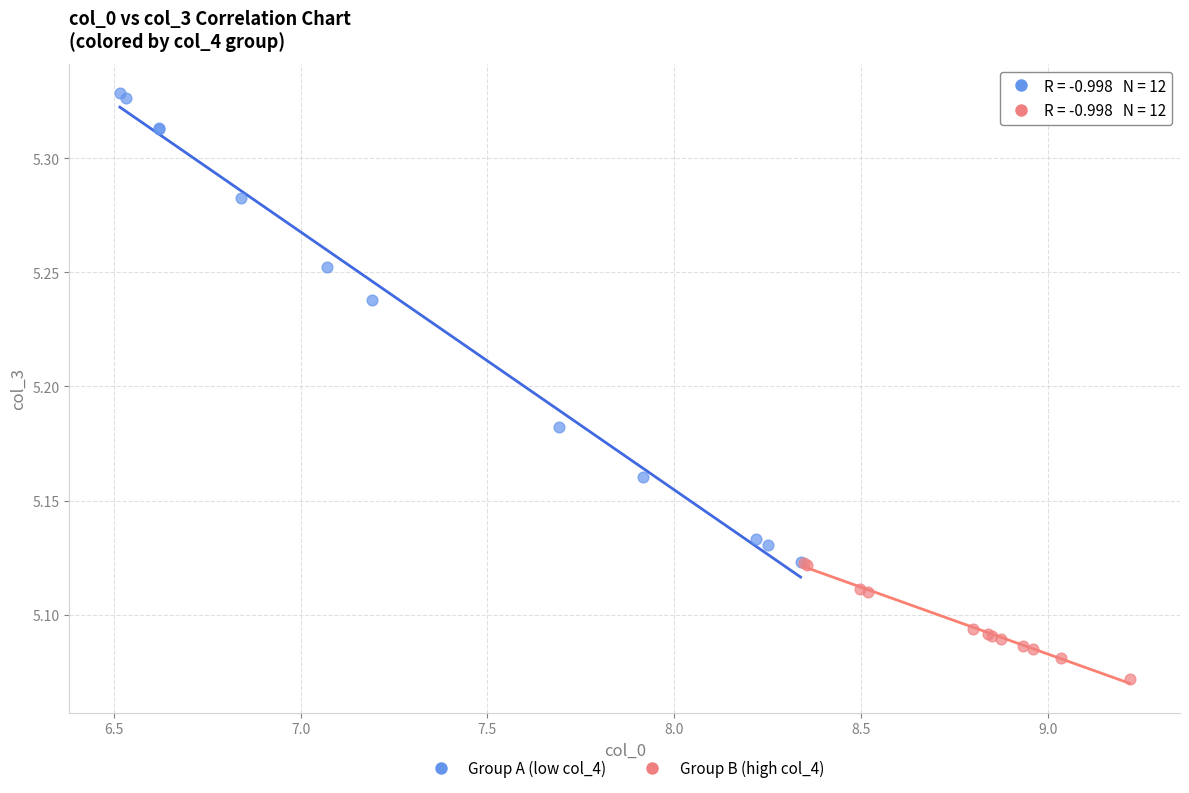

What are all the series names shown in the legend?

Group A (low col_4), Group B (high col_4)